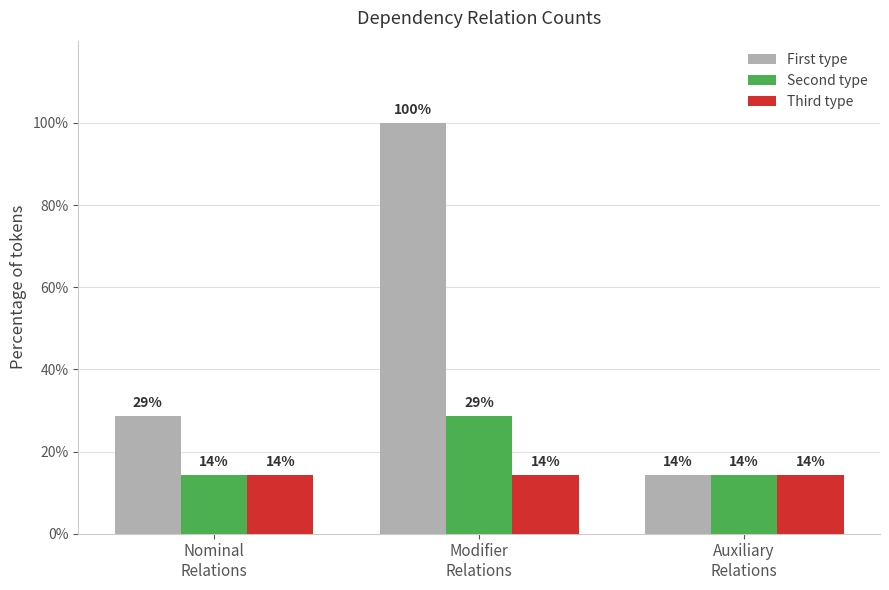

Reading left to right, extract all data points from this chart.

First type: 28.6	100.0	14.3
Second type: 14.3	28.6	14.3
Third type: 14.3	14.3	14.3